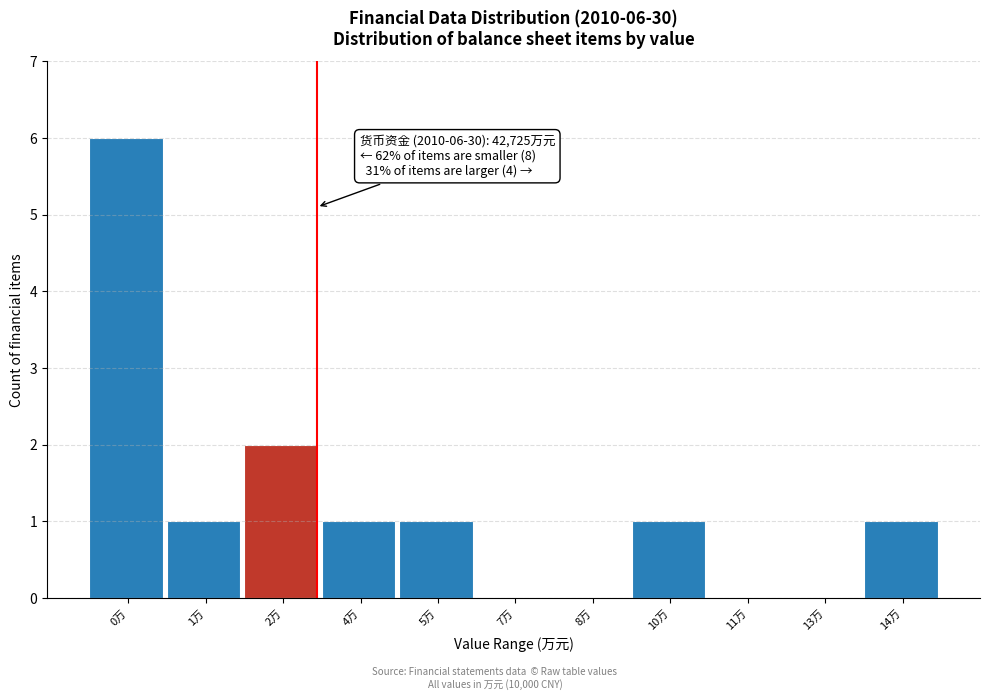

Reading left to right, list all the values displayed in this chart.

0万=6	1万=1	2万=2	4万=1	5万=1	7万=0	8万=0	10万=1	11万=0	13万=0	14万=1